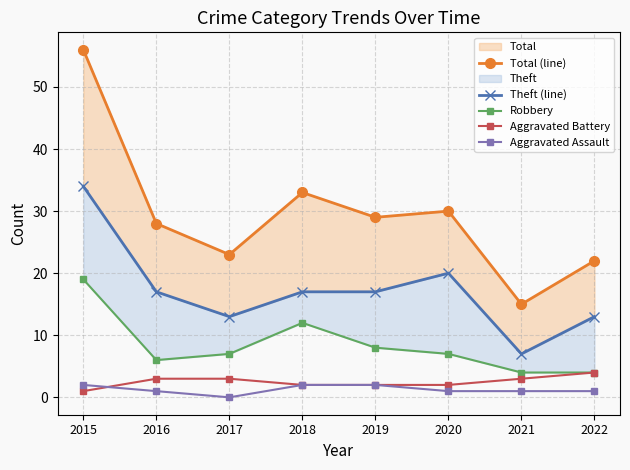

List the labels in order of Theft (line) value, largest first.

2015, 2020, 2016, 2018, 2019, 2017, 2022, 2021